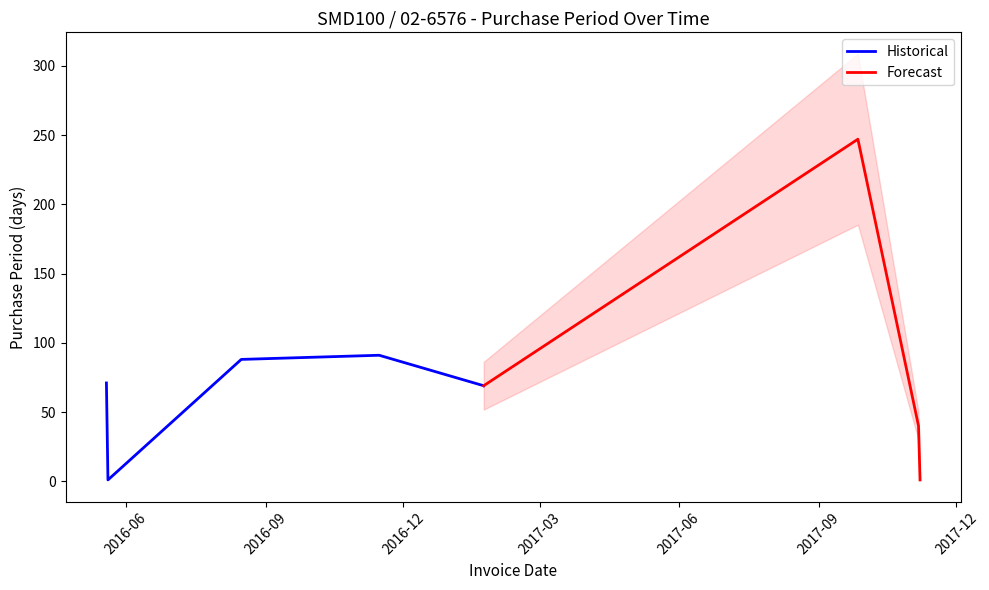

List the labels in order of value, smallest first.

2016-05-20, 2017-11-07, 2017-11-06, 2017-01-23, 2016-05-19, 2016-08-16, 2016-11-15, 2017-09-27